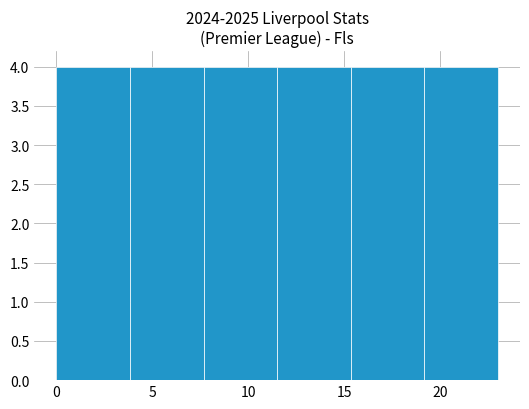

What is the height of the bar covering 0.0 to 4.0 on the x-axis? Neither the bar edges nor the heights are printed on the chart, so give them approximately, as read against the axes.

4